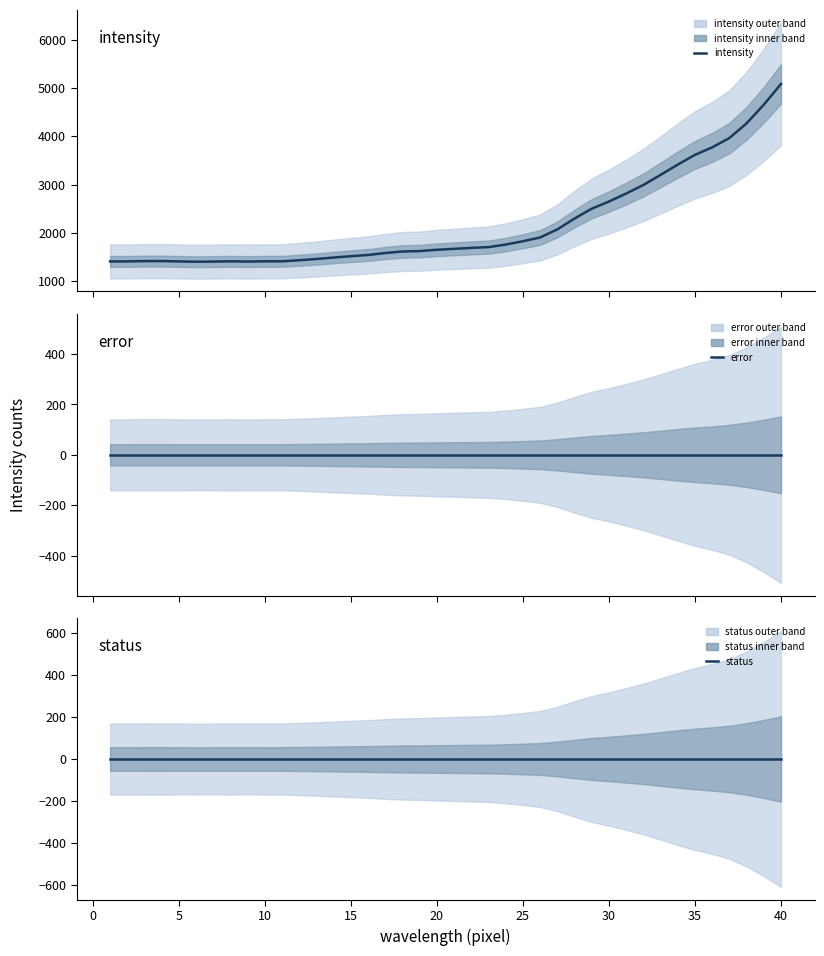

Which series has the widest spread of values?

intensity